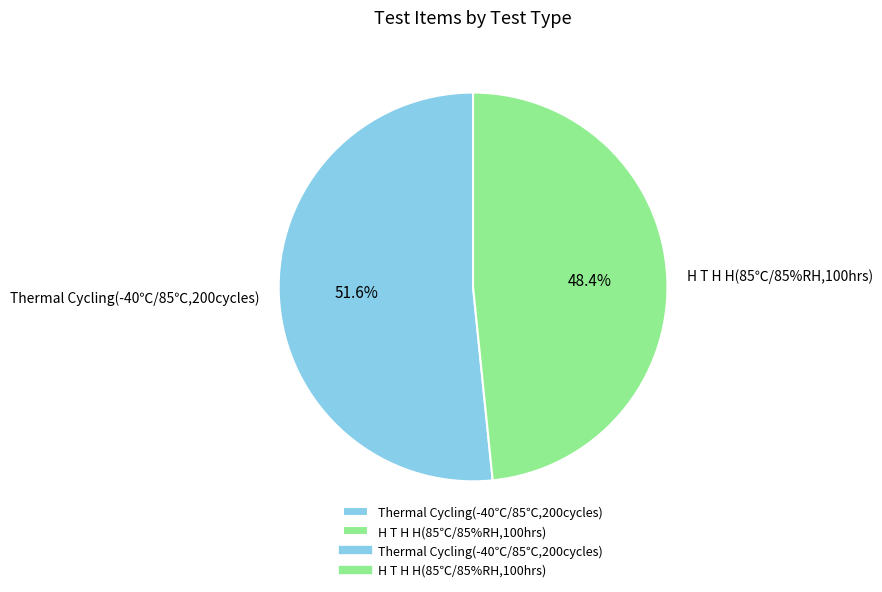

How many slices are in this pie chart?

2